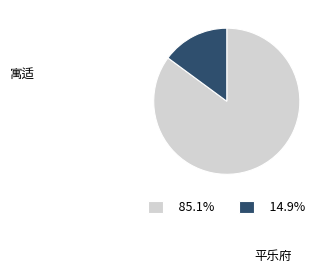

Approximately how many times larger is the value at 85.1% compared to 14.9%?

5.7